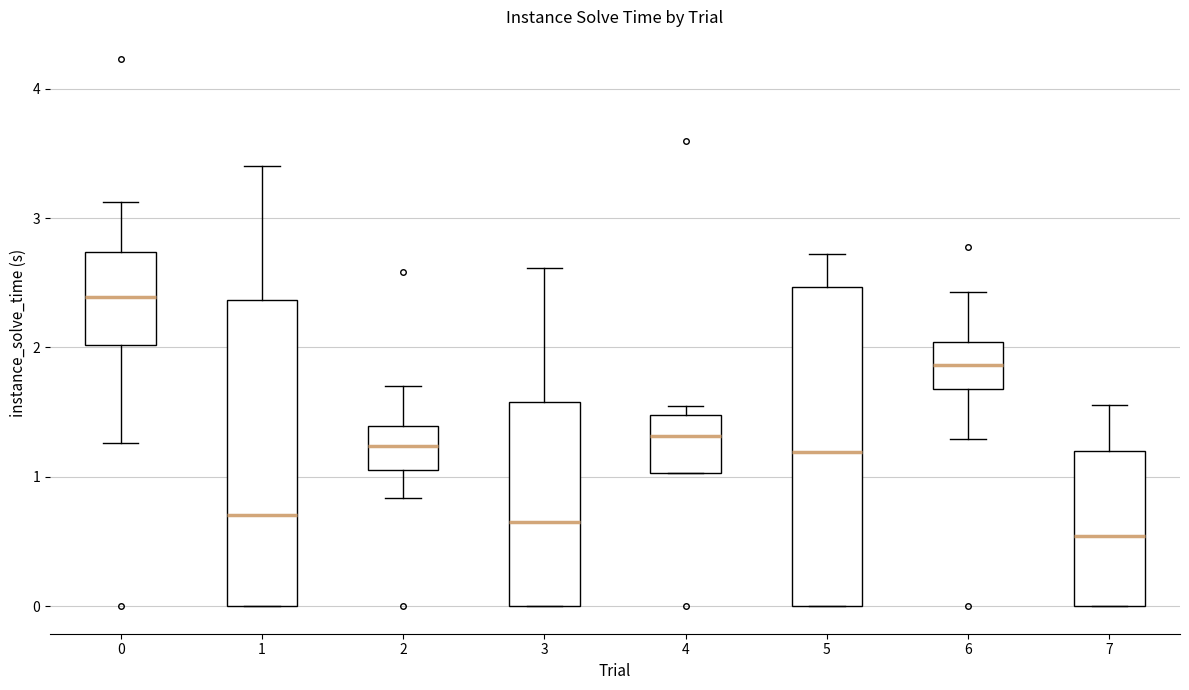

Comparing the boxes themselves (not the whiskers), which one is the tallest?

5